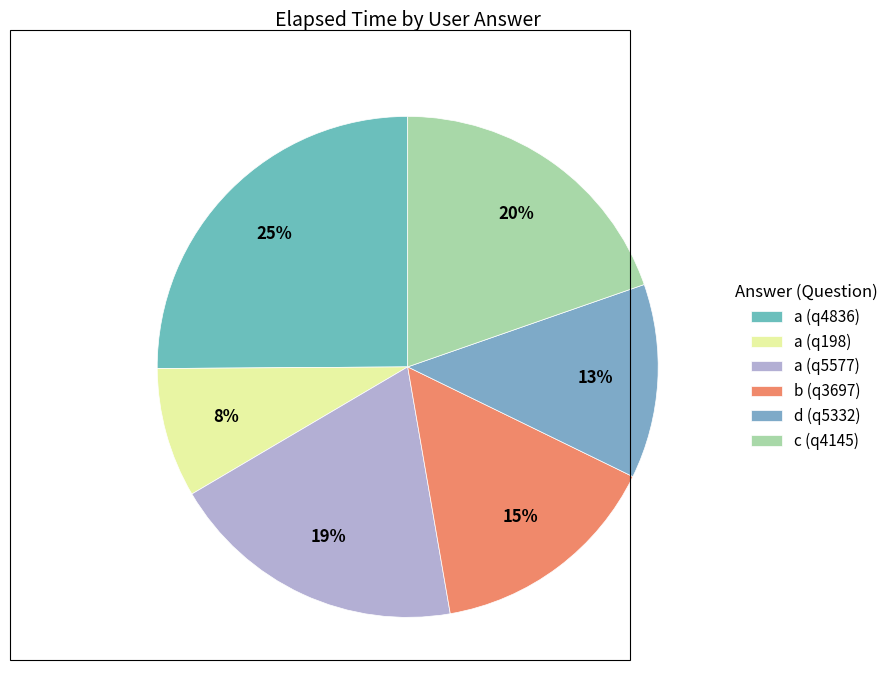

To the nearest percent, what is the average slice percentage?

17%